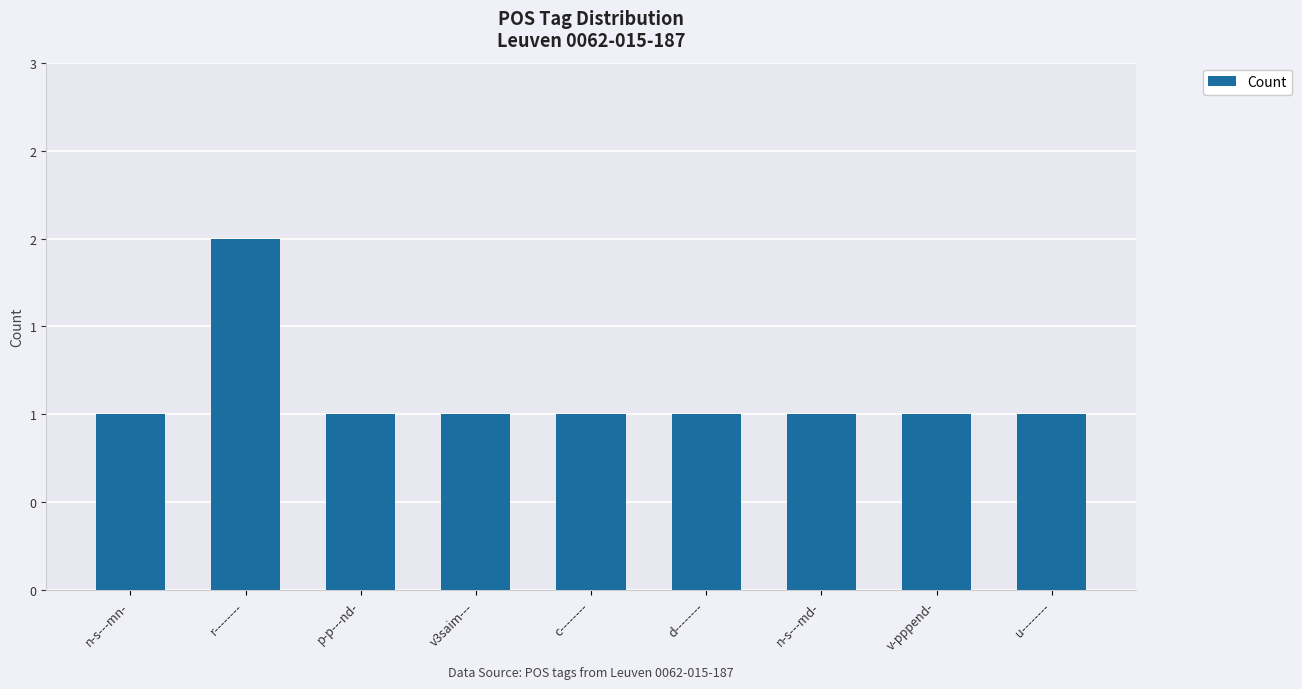

Are the bars horizontal?

No